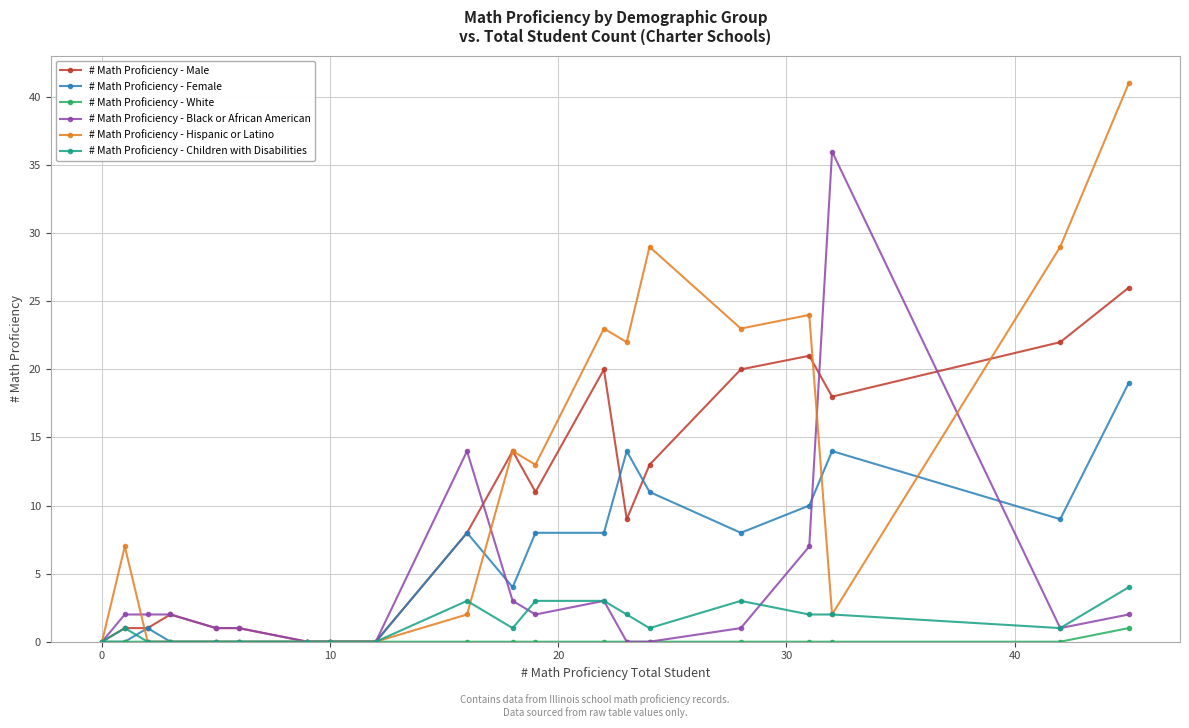

True or false: # Math Proficiency - Black or African American has more than 1 points higher than both neighbors.

True